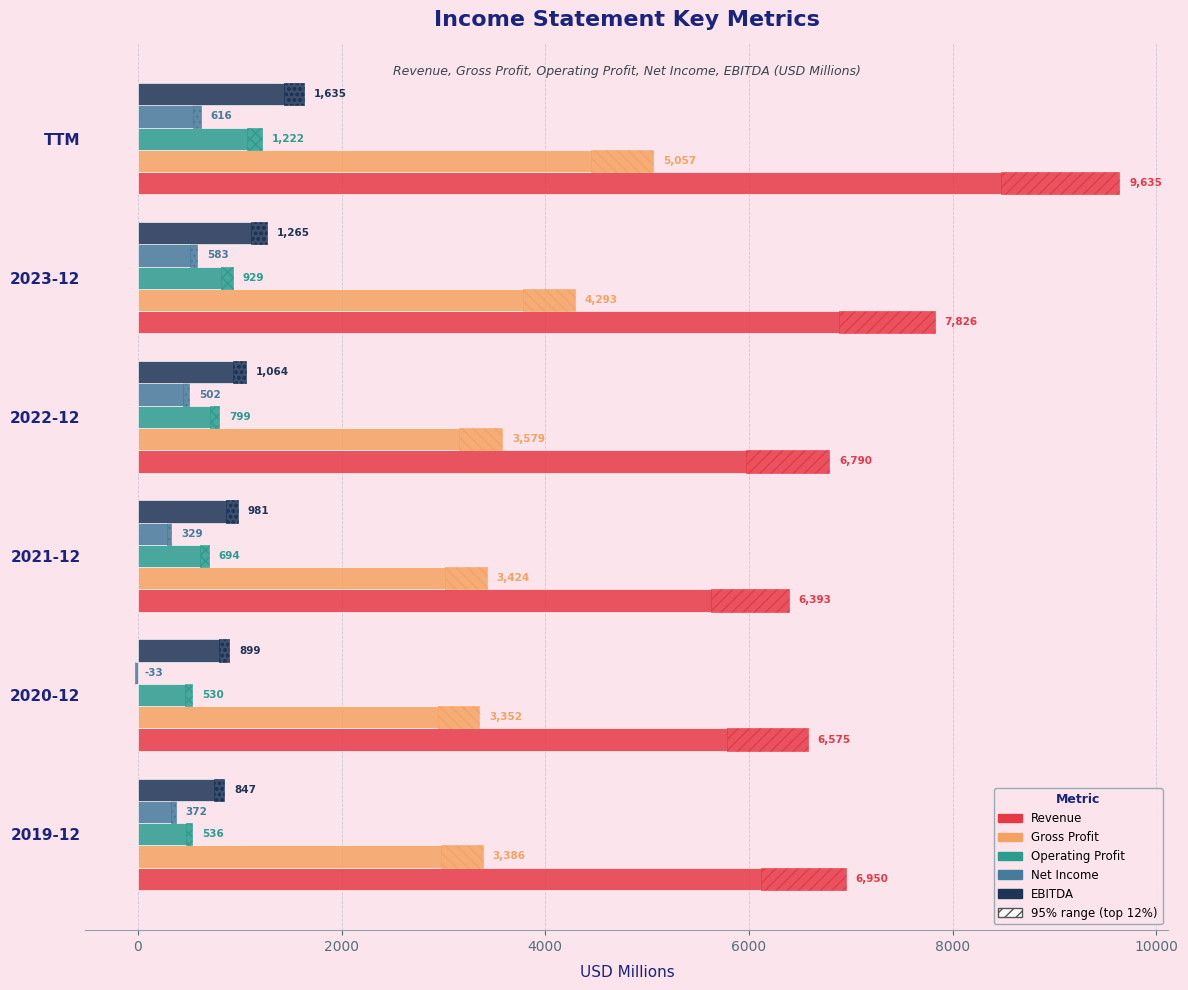

How many groups of bars are there?

6